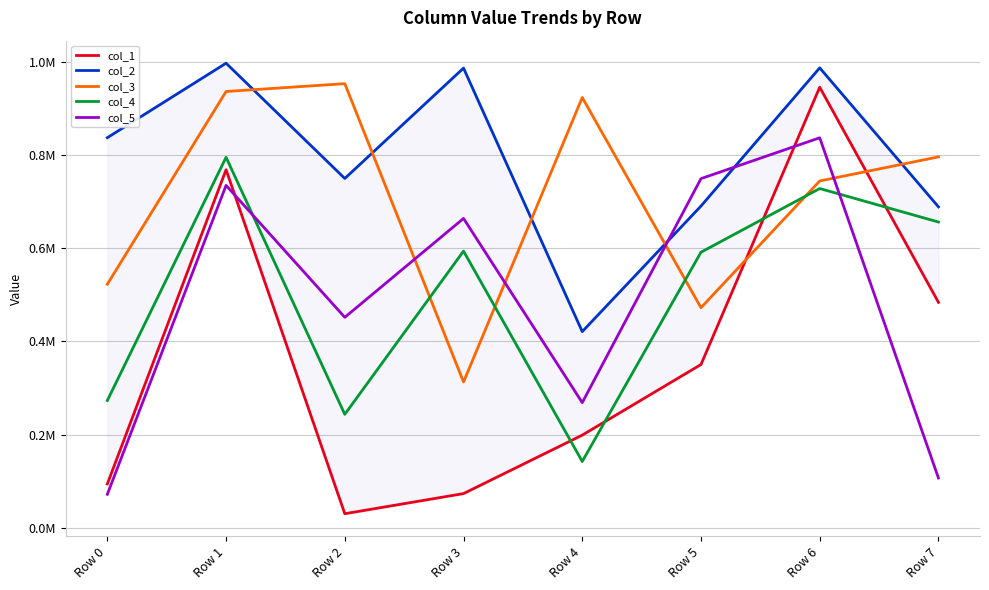

Which has a higher value, Row 0 or Row 3?

Row 0